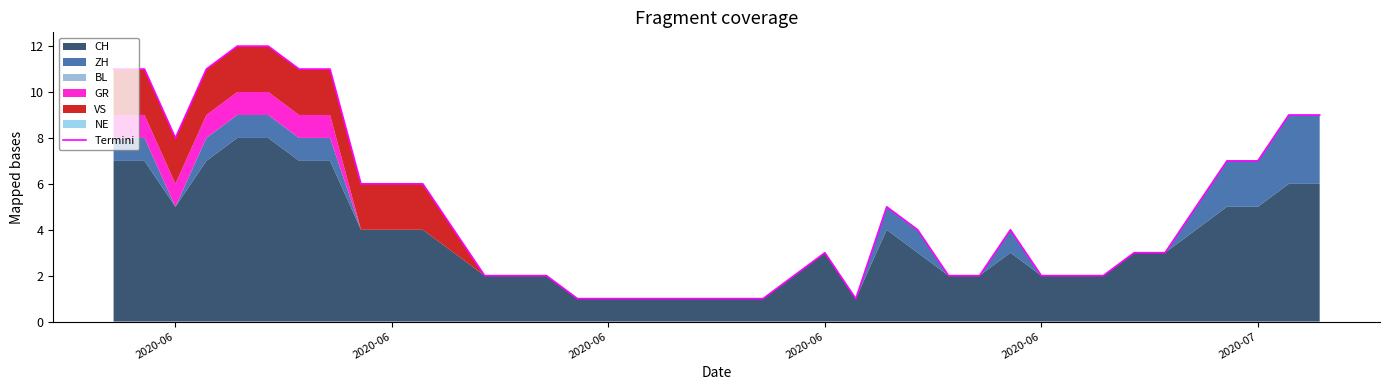

Is it true that the value at 24 is 1?

False